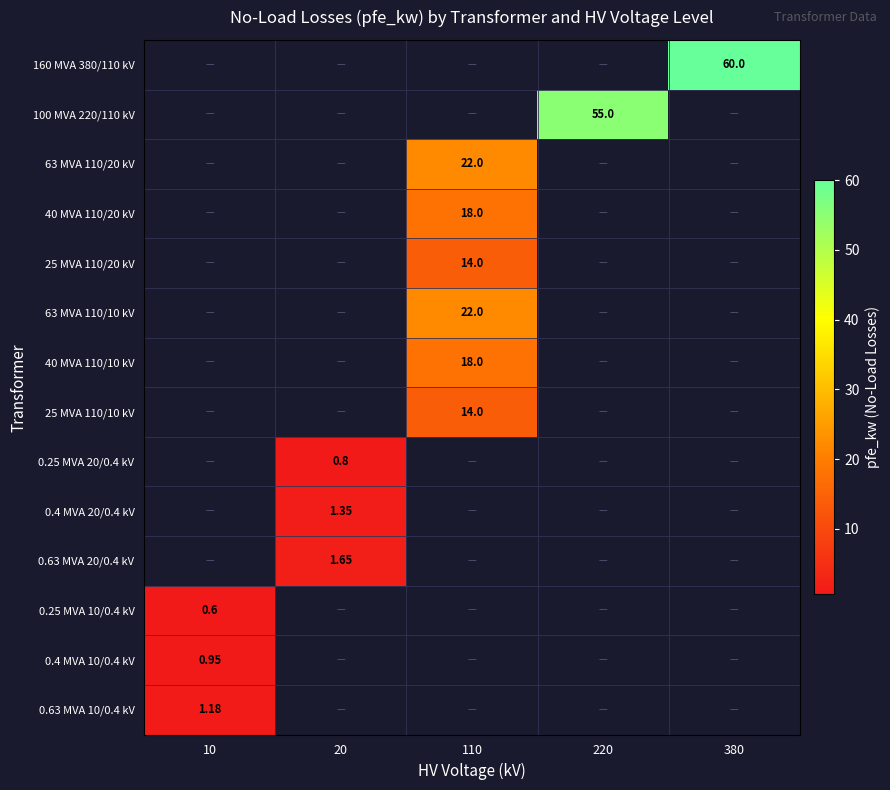

Between 110 and 220, which is larger?

220